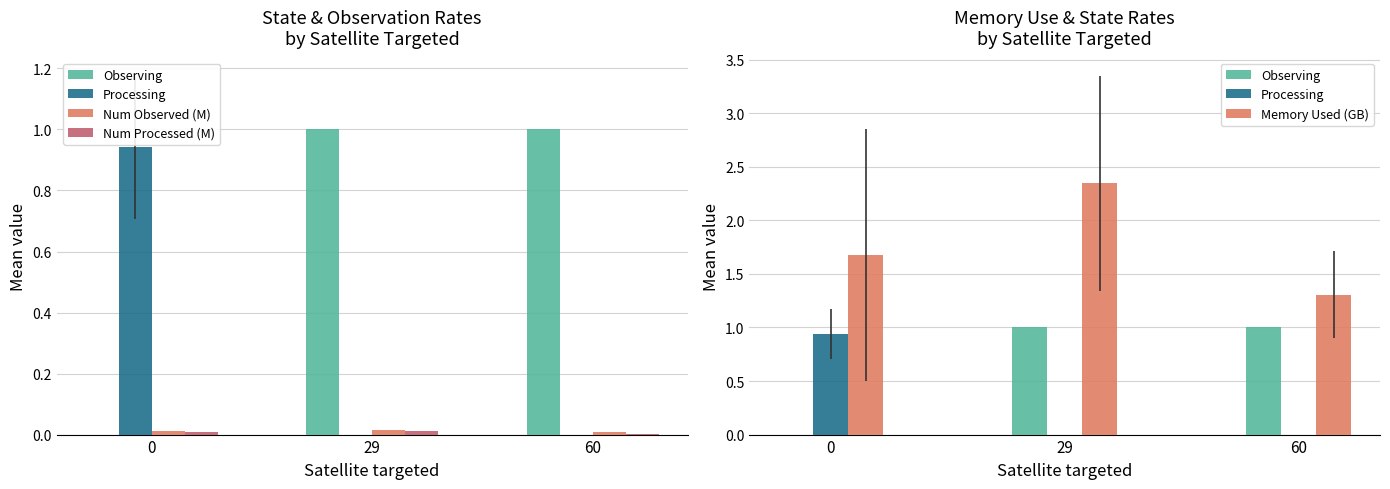

Reading left to right, extract all data points from this chart.

Observing: 0=0.0	29=1.0	60=1.0
Processing: 0=0.9	29=0.0	60=0.0
Num Observed (M): 0=0.0	29=0.0	60=0.0
Num Processed (M): 0=0.0	29=0.0	60=0.0
Memory Used (GB): 0=1.7	29=2.3	60=1.3